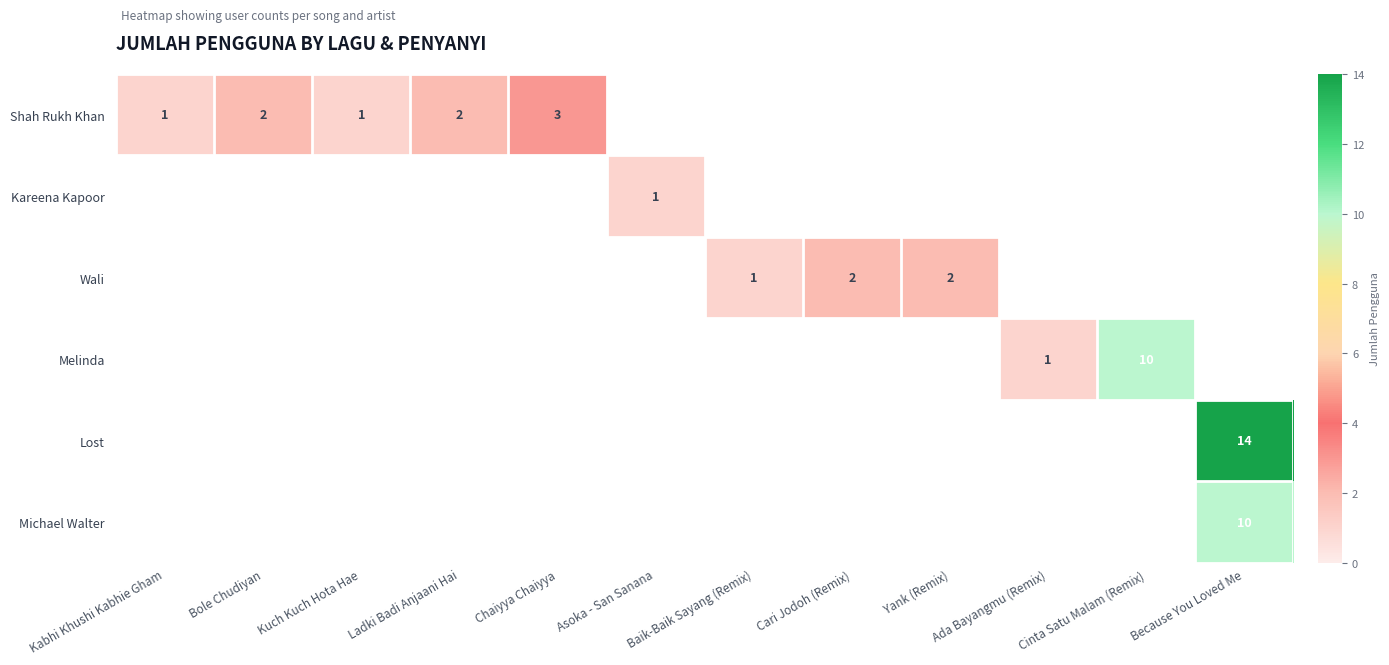

Count the number of categories in the chart.

12